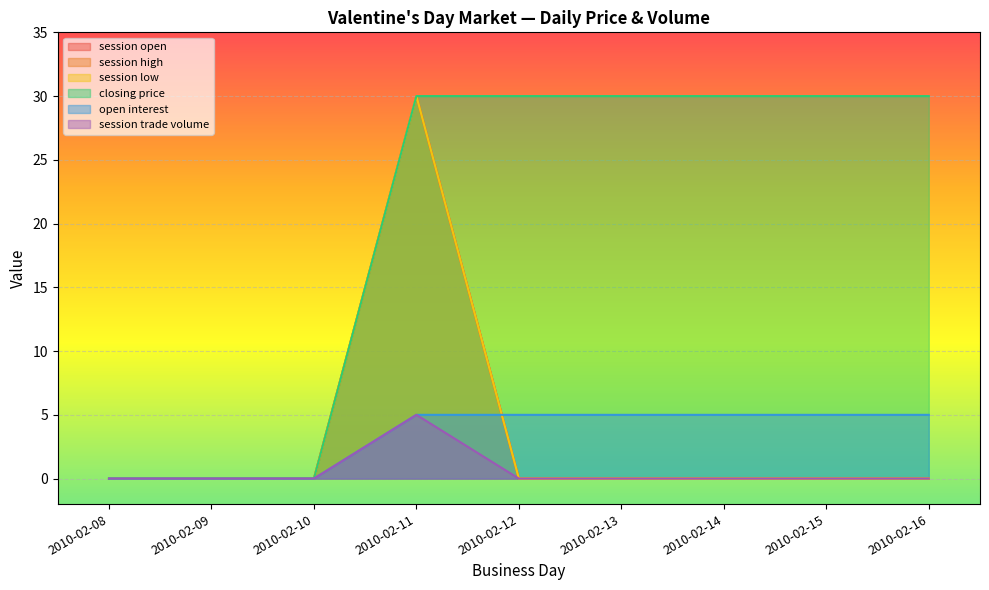

True or false: session high and session trade volume intersect in this chart.

False